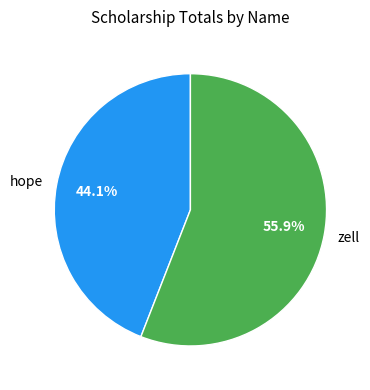

To the nearest percent, what is the difference between the largest and smallest slice percentages?

12%